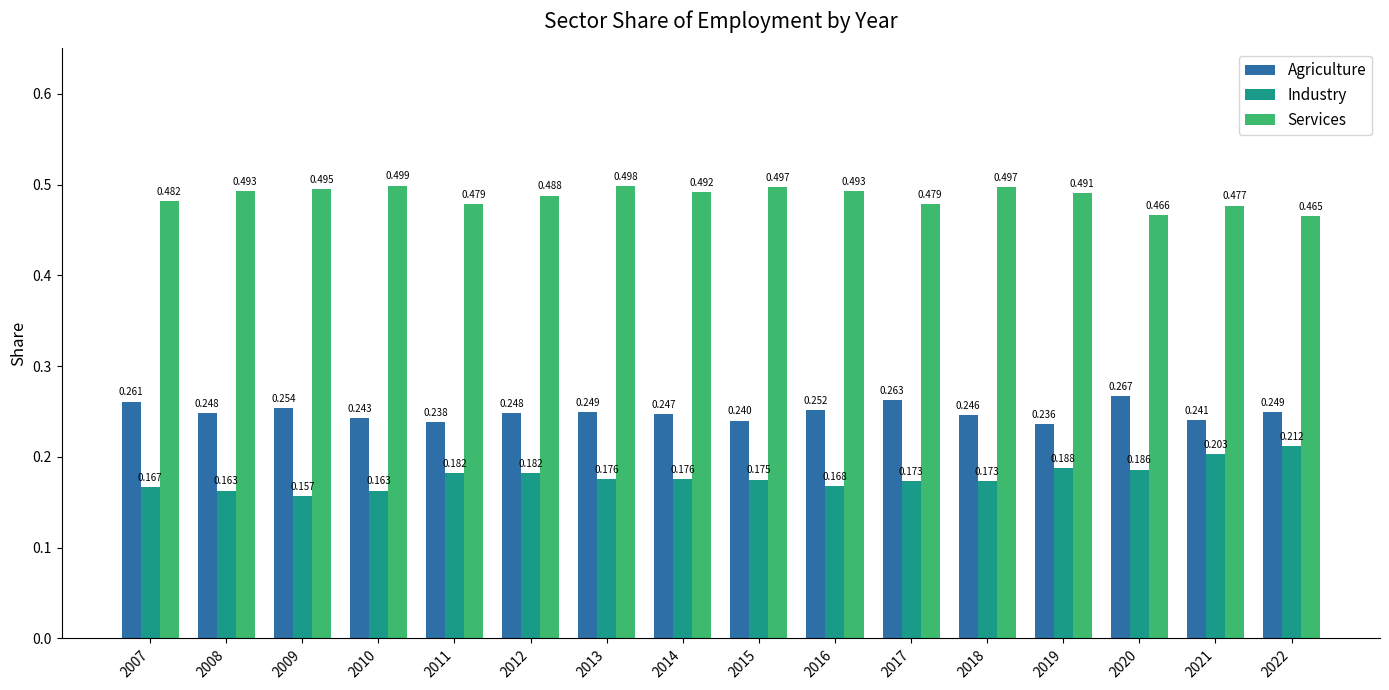

Between 2013 and 2021, which series saw the biggest shift?

Industry